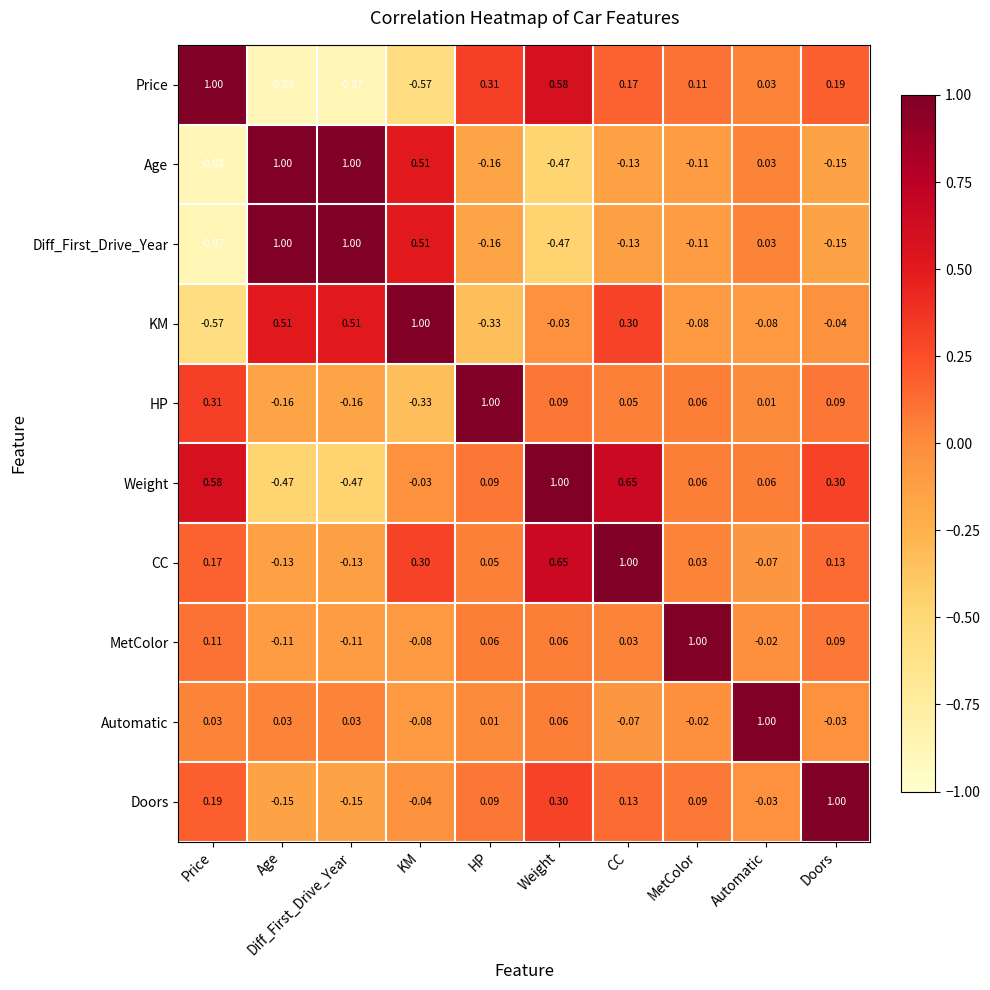

Which series changed the most between Age and HP?

Price